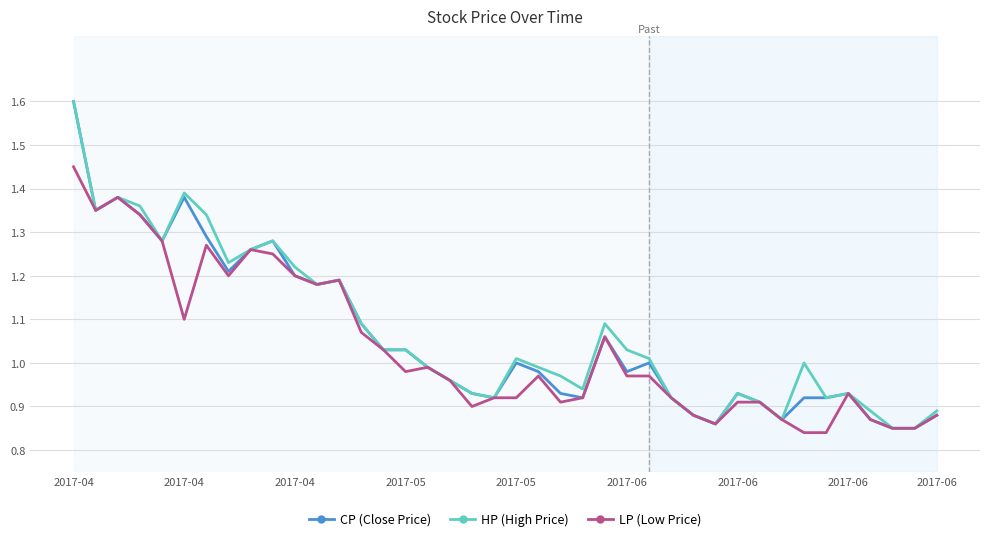

How many distinct data groups are displayed?

3